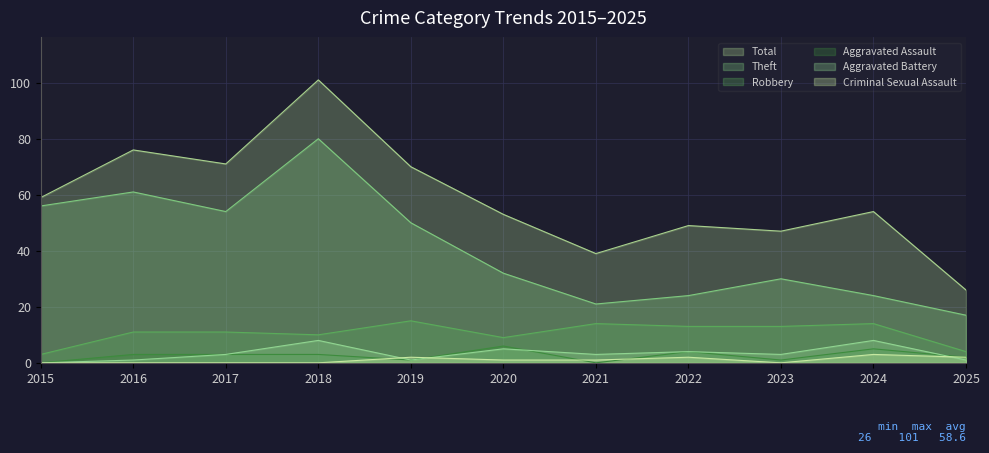

Count the number of data series in this chart.

6